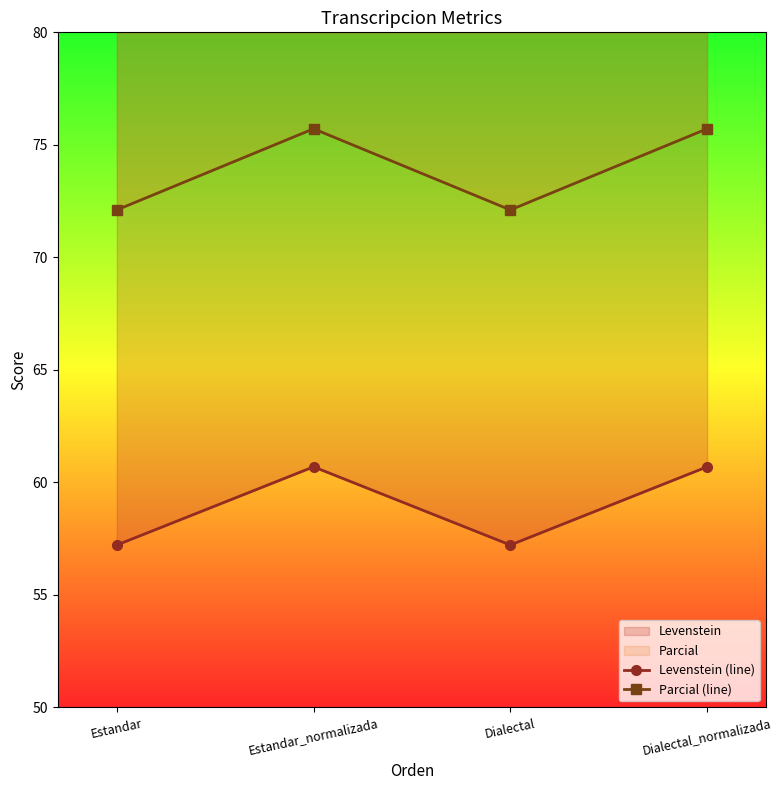

What is the difference between the maximum and second lowest values in the Levenstein (line) series?

3.5